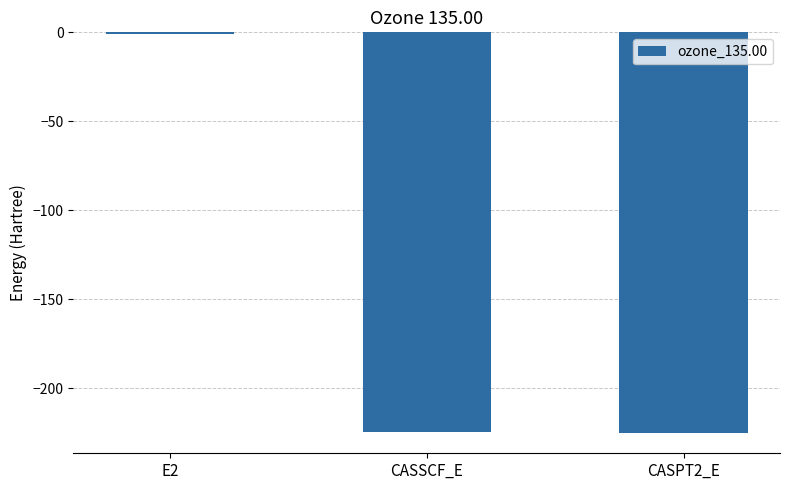

Is it true that the value at CASPT2_E is -139.7?

False